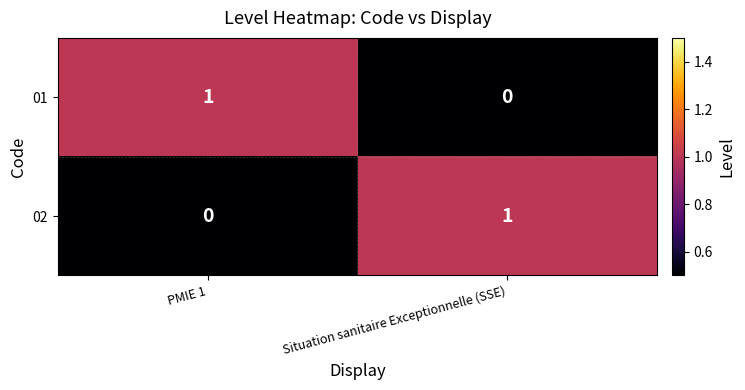

True or false: 02 has a value of 1 at Situation sanitaire Exceptionnelle (SSE).

True